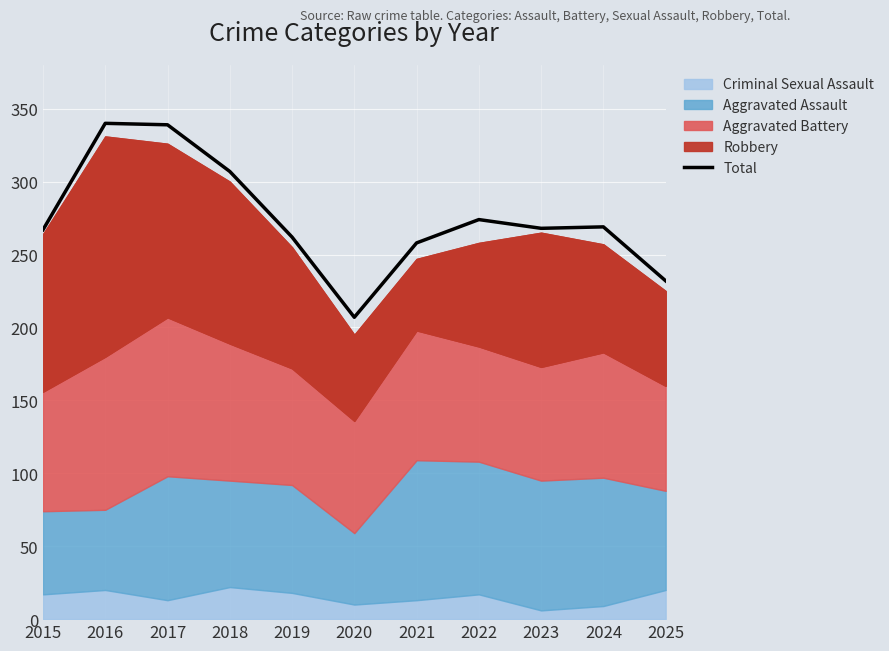

Approximately how many times larger is the value at 2021 compared to 2020?

1.2